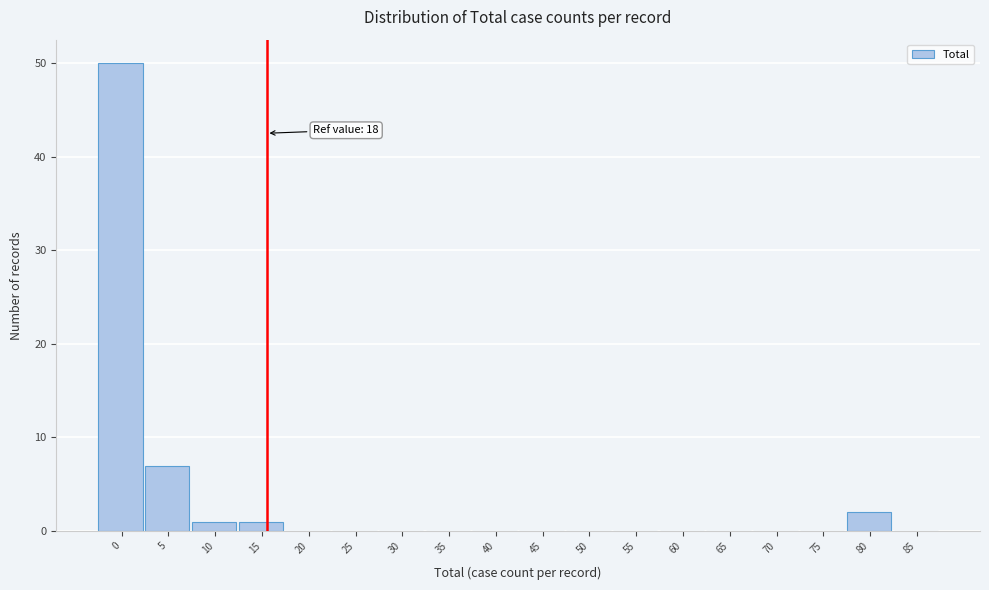

Reading left to right, what are all the values shown in this chart?

0=50	5=7	10=1	15=1	20=0	25=0	30=0	35=0	40=0	45=0	50=0	55=0	60=0	65=0	70=0	75=0	80=2	85=0